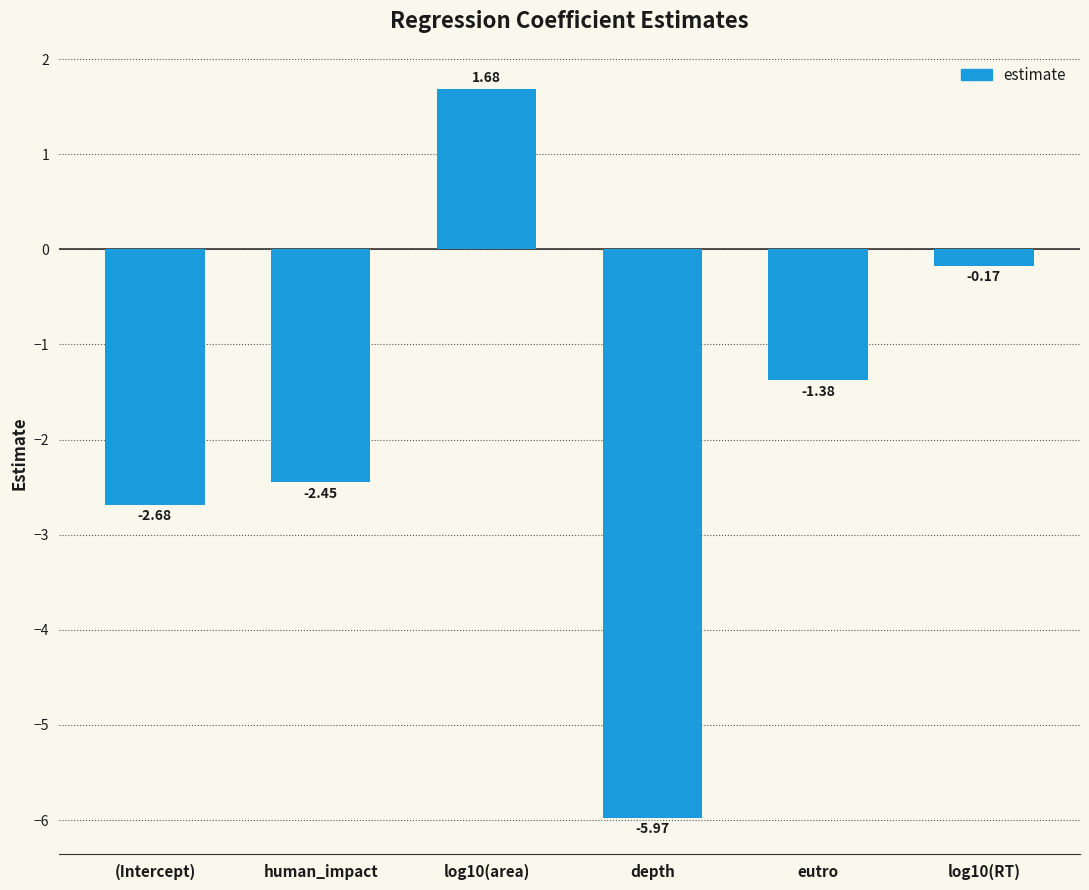

At which label is the value closest to -2?

human_impact